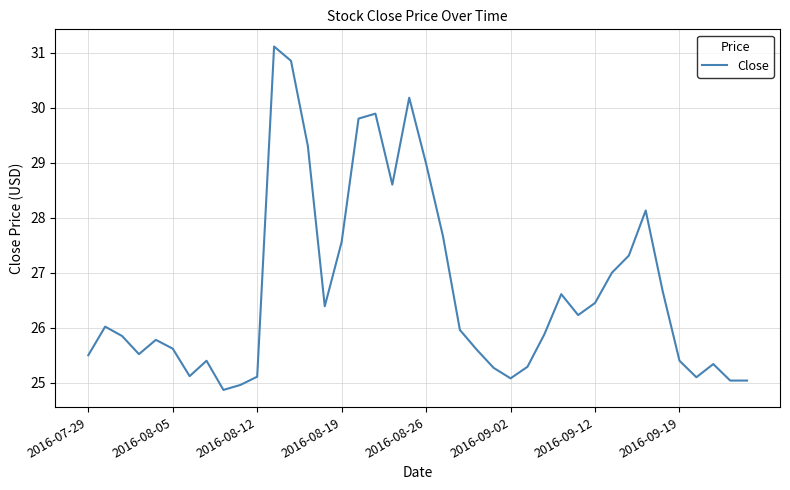

What is the difference between the maximum and minimum values?

6.2